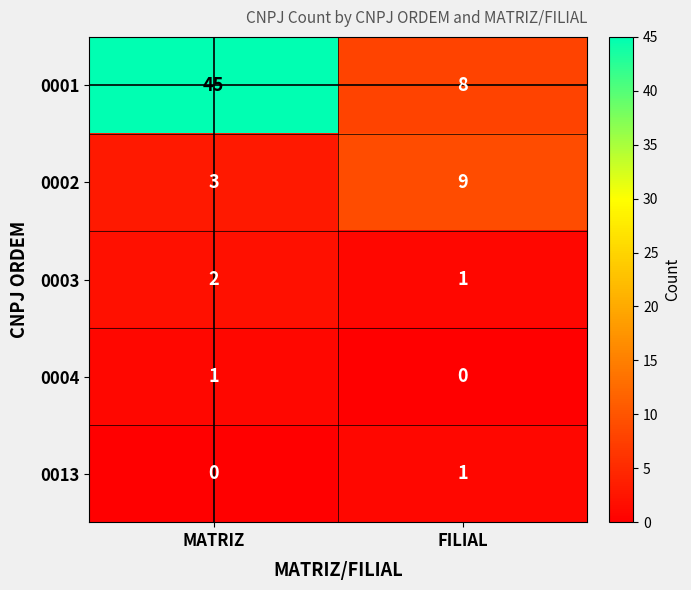

The 0003 series shows 0 at FILIAL. True or false?

False